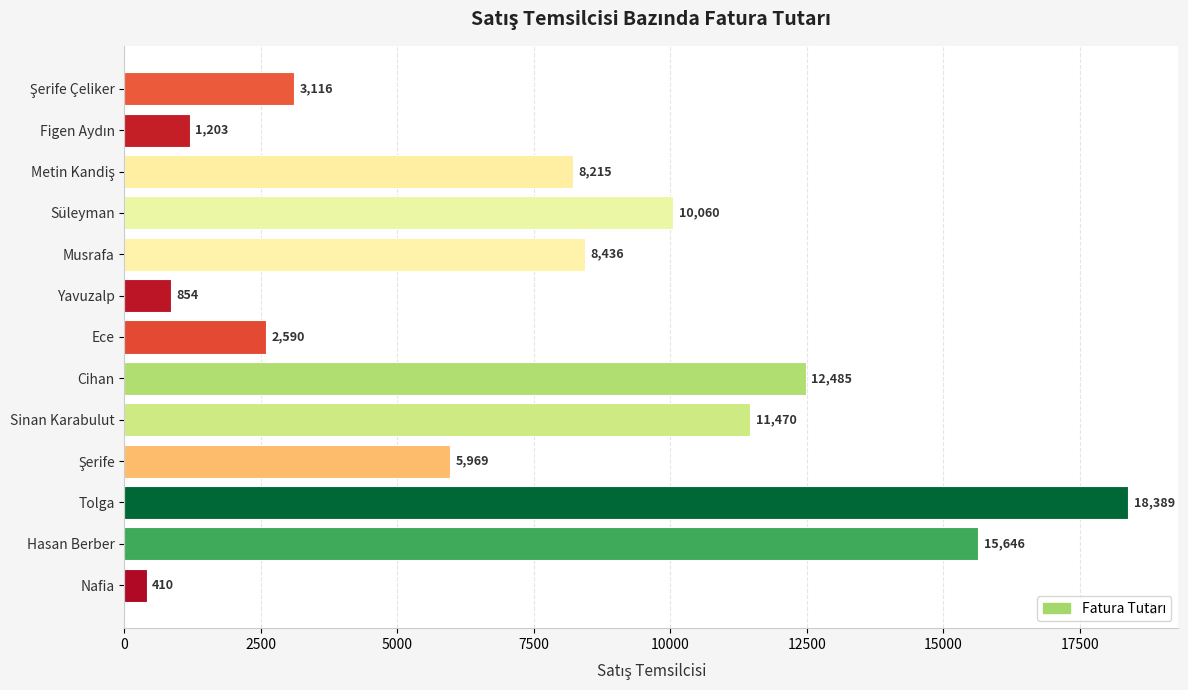

What is the difference between the maximum and minimum values?

17979